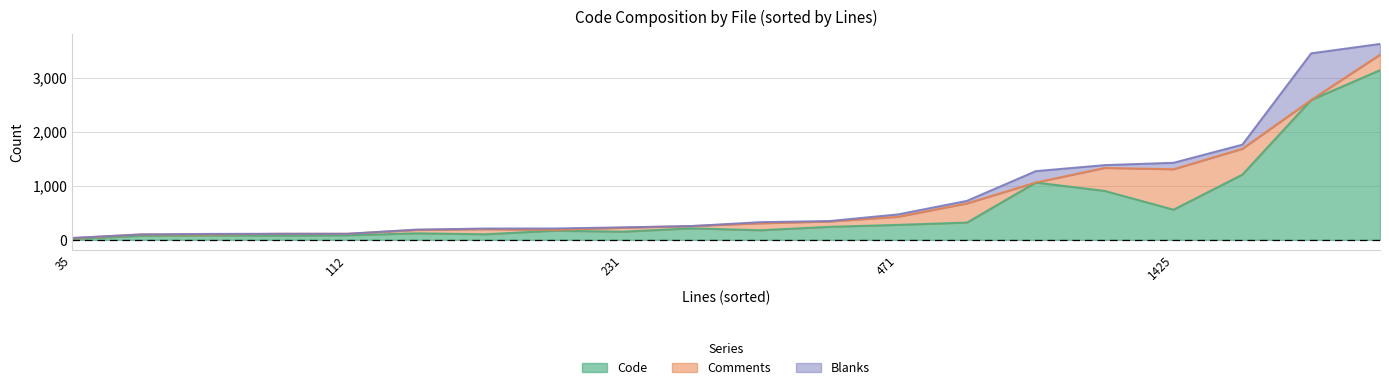

What are all the series names shown in the legend?

Code, Comments, Blanks